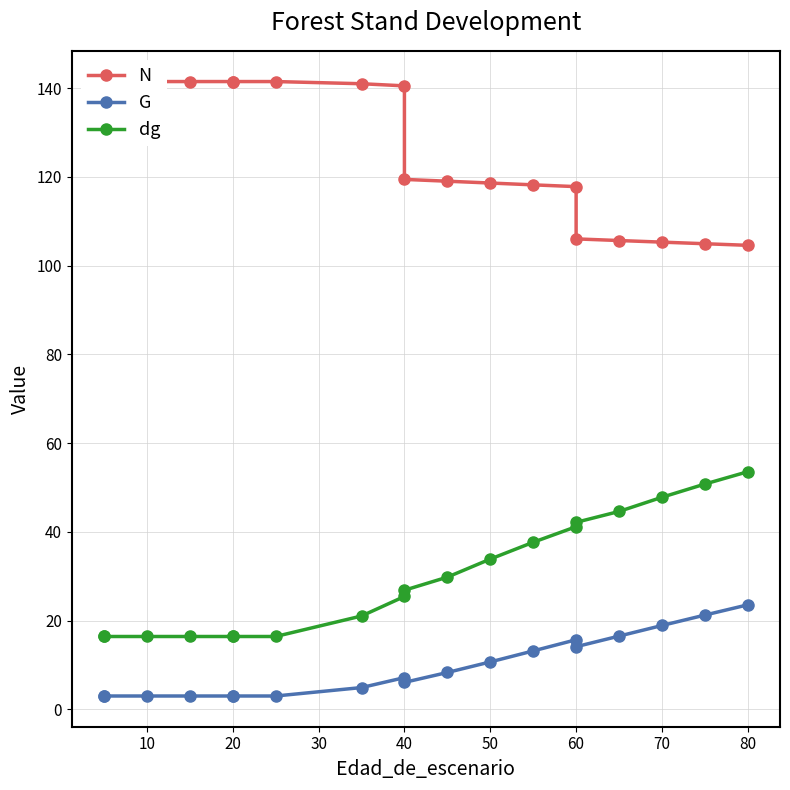

True or false: N has more than 1 points higher than both neighbors.

False